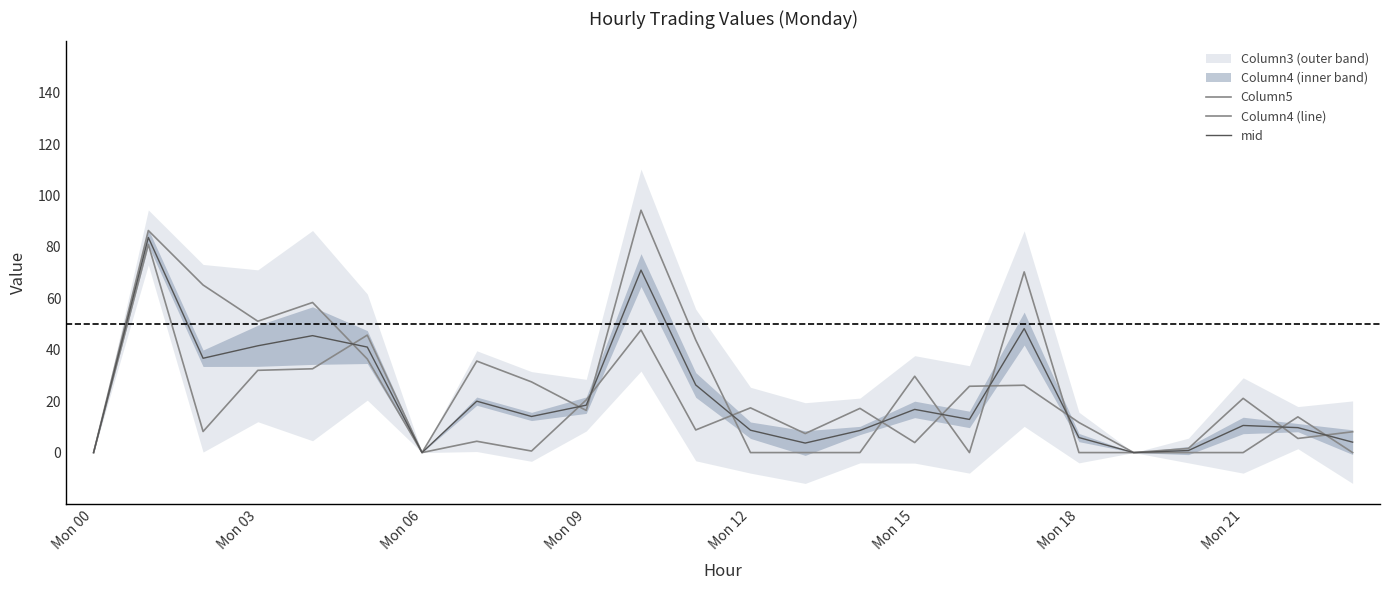

At how many categories does at least one series exceed 55?

5